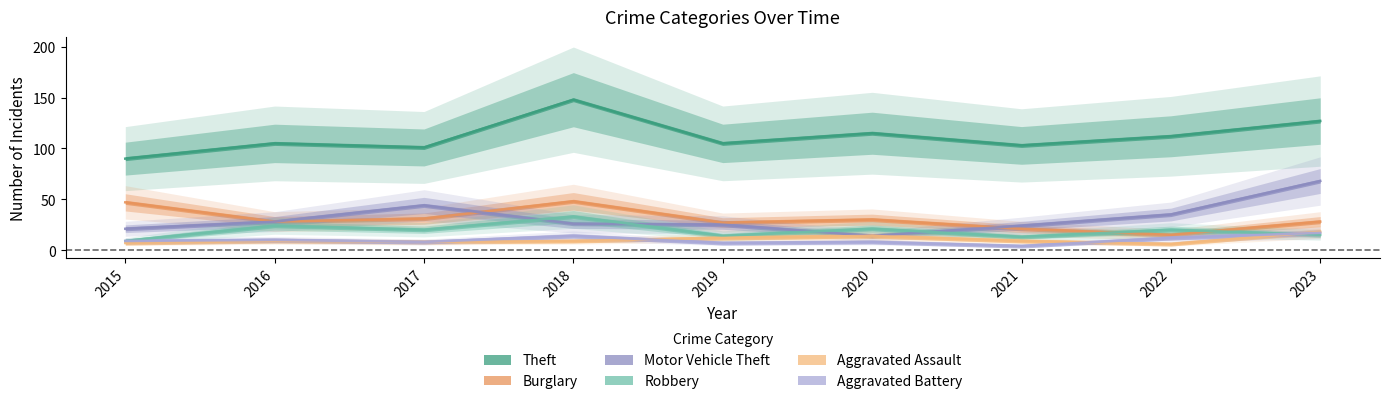

Which series has the largest range (max minus min)?

Theft